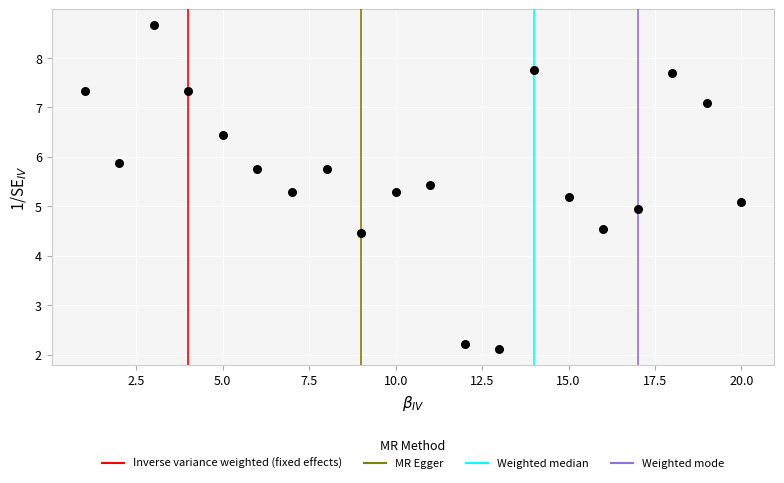

What is the range of X values (max minus min)?

19.0